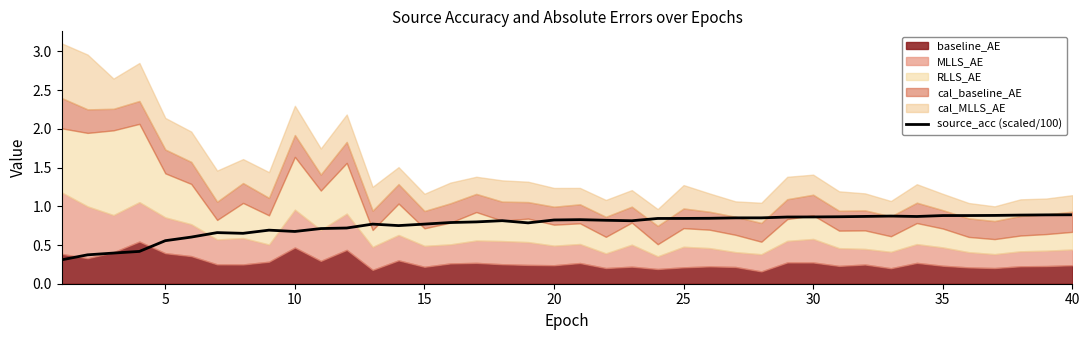

True or false: source_acc (scaled/100) has a value of 0.9 at 35.

True